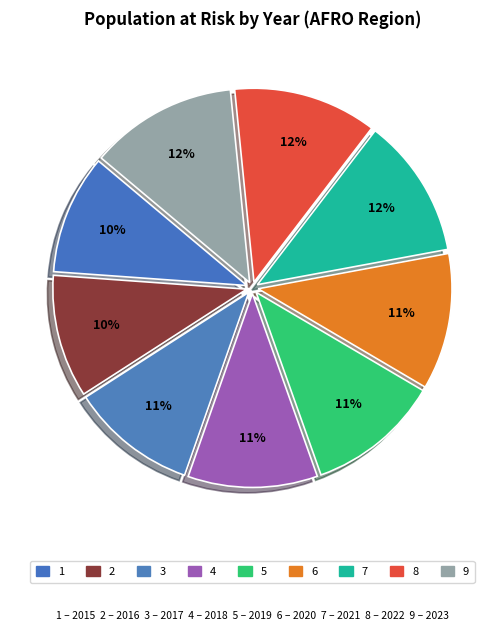

Count the number of slices in the pie.

9